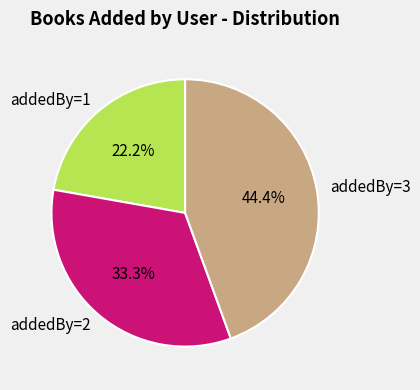

How many slices are in this pie chart?

3